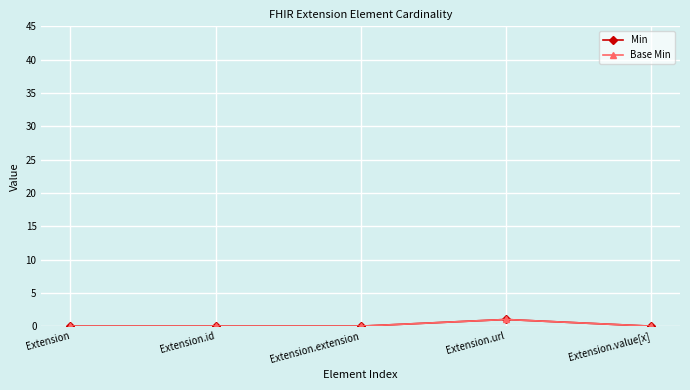

Is this an area chart (filled region under the line)?

No